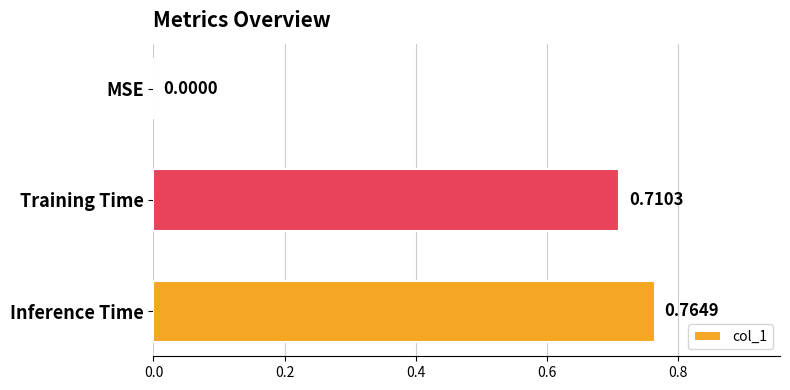

What is the change in value from Training Time to Inference Time?

+0.1